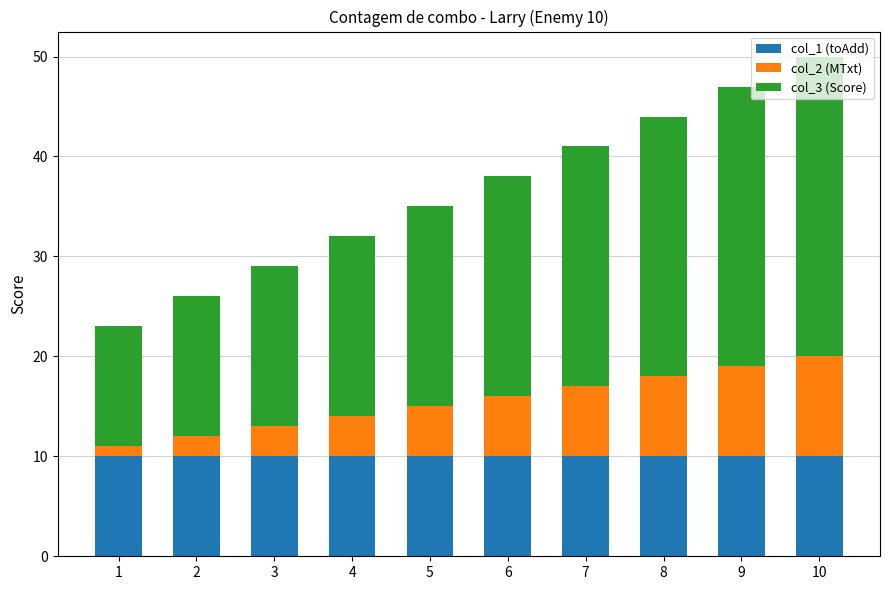

The value of col_1 (toAdd) at 8 is 17. True or false?

False